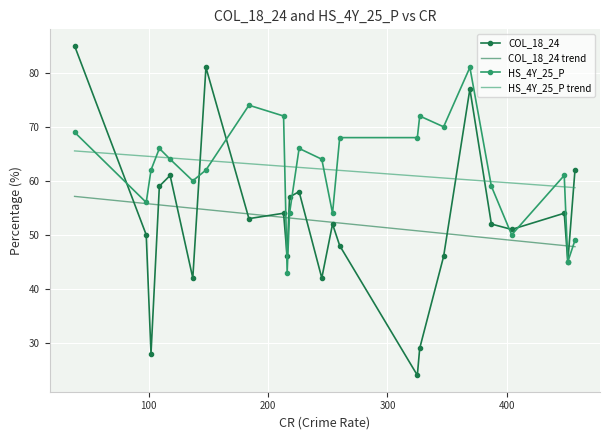

True or false: HS_4Y_25_P and COL_18_24 trend intersect in this chart.

True